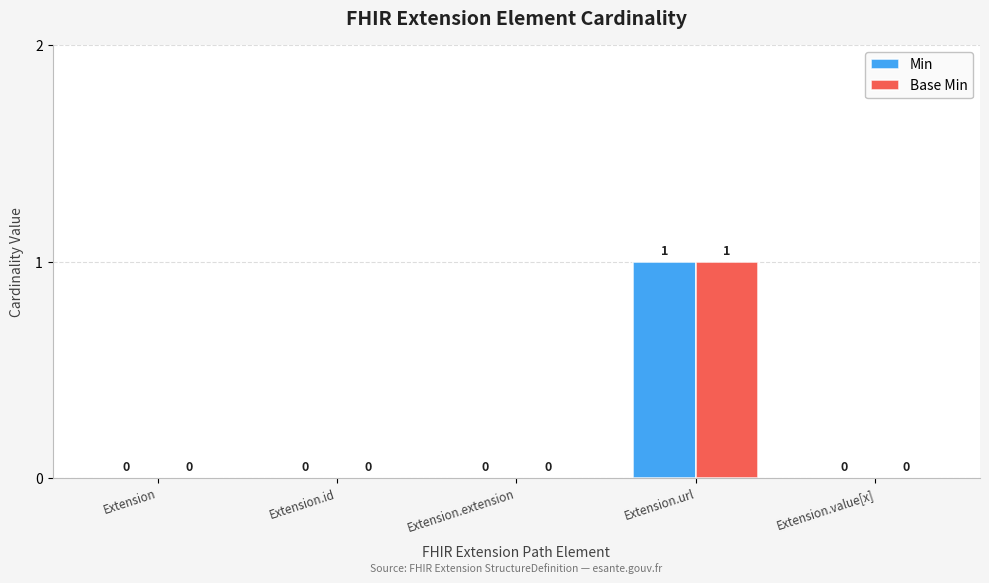

How many distinct data groups are displayed?

2